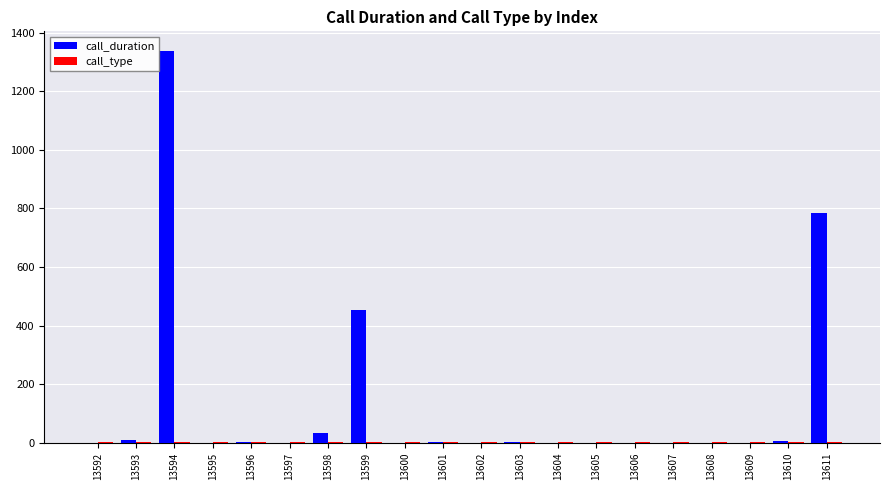

At which label is call_duration closest to 669?

13611